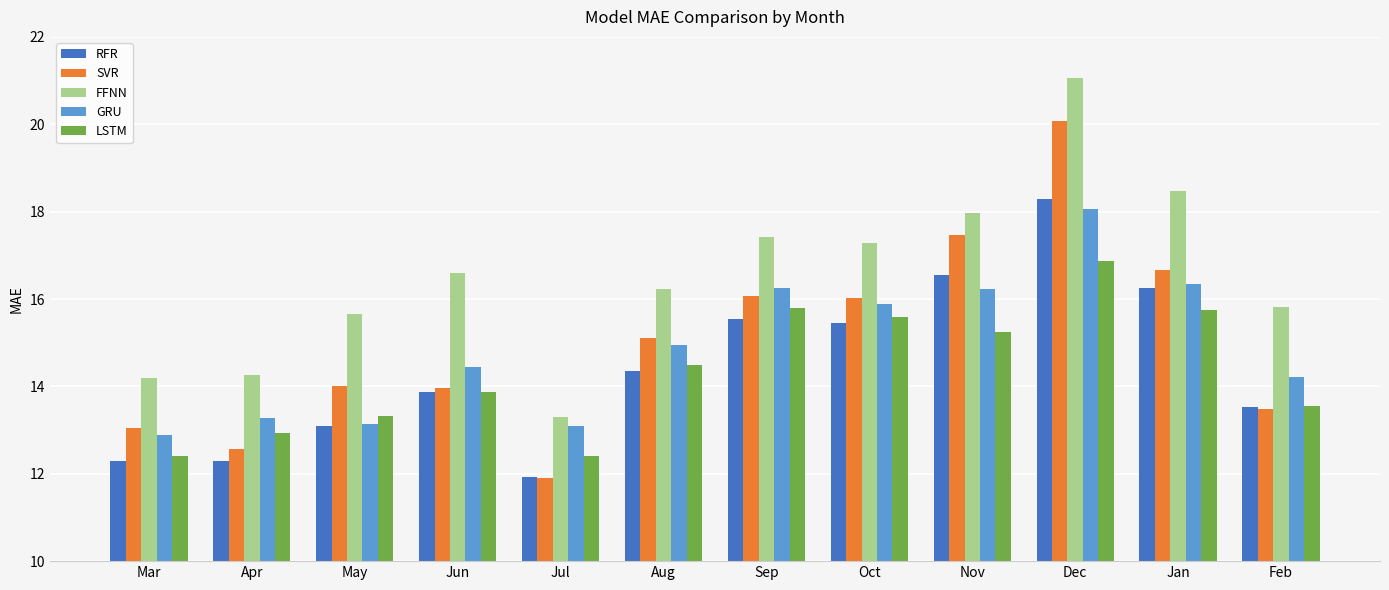

What is the spread (max minus min) of values at Aug?

1.9